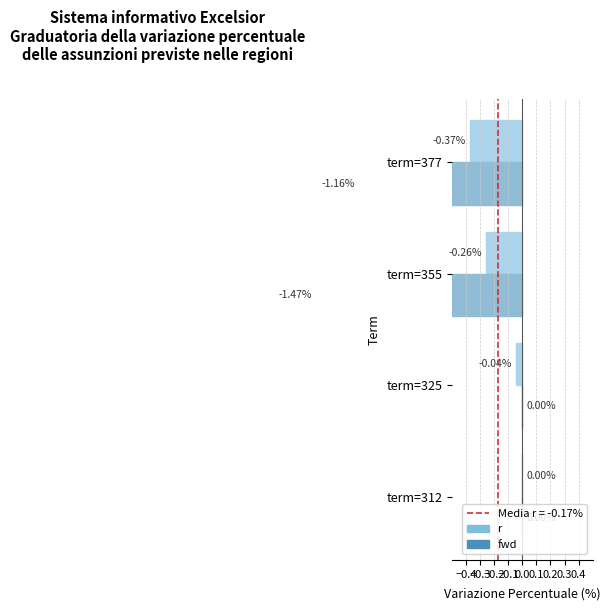

How many groups of bars are there?

4